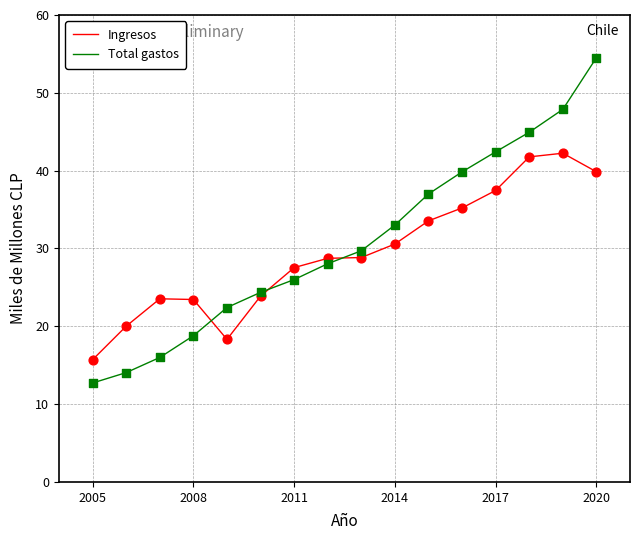

Which series has the largest range (max minus min)?

Total gastos